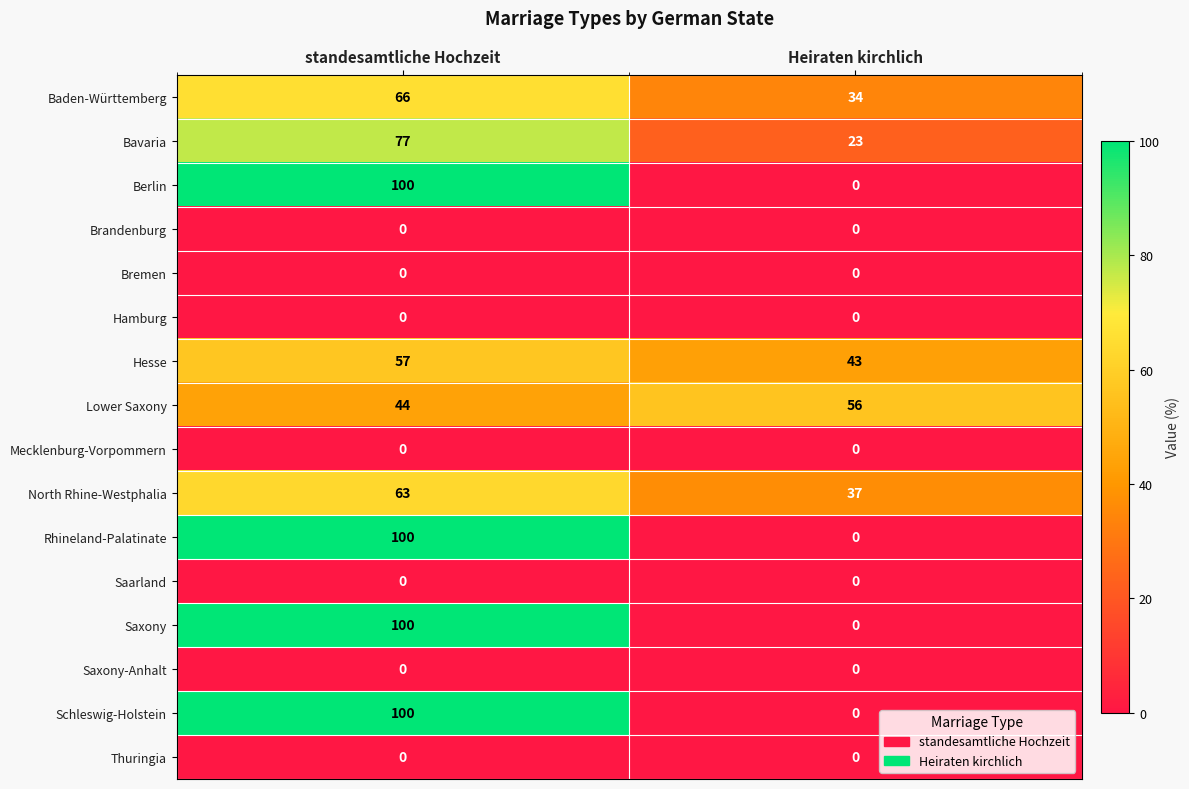

What is the average value of the Berlin series?

50